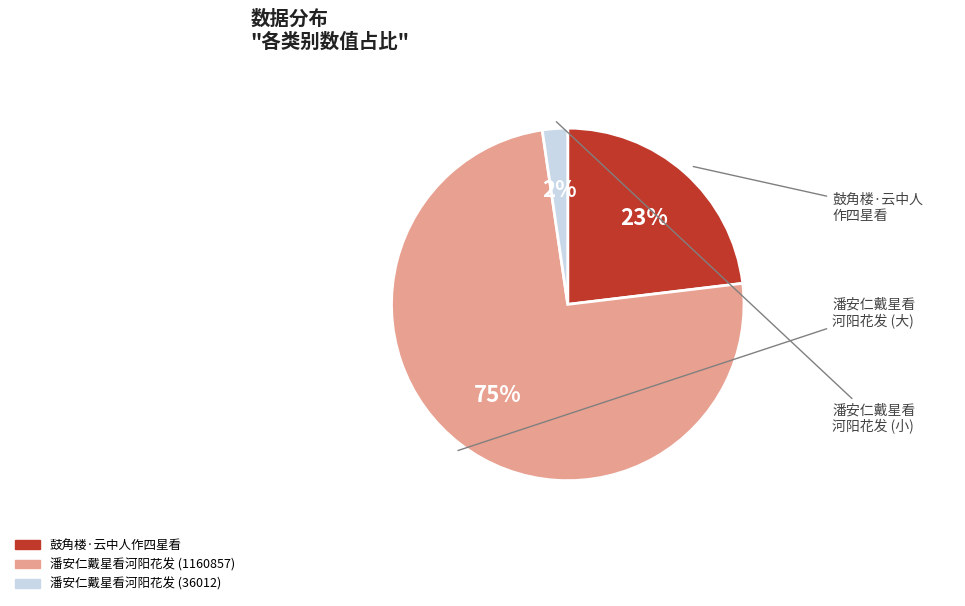

How many slices are in this pie chart?

3